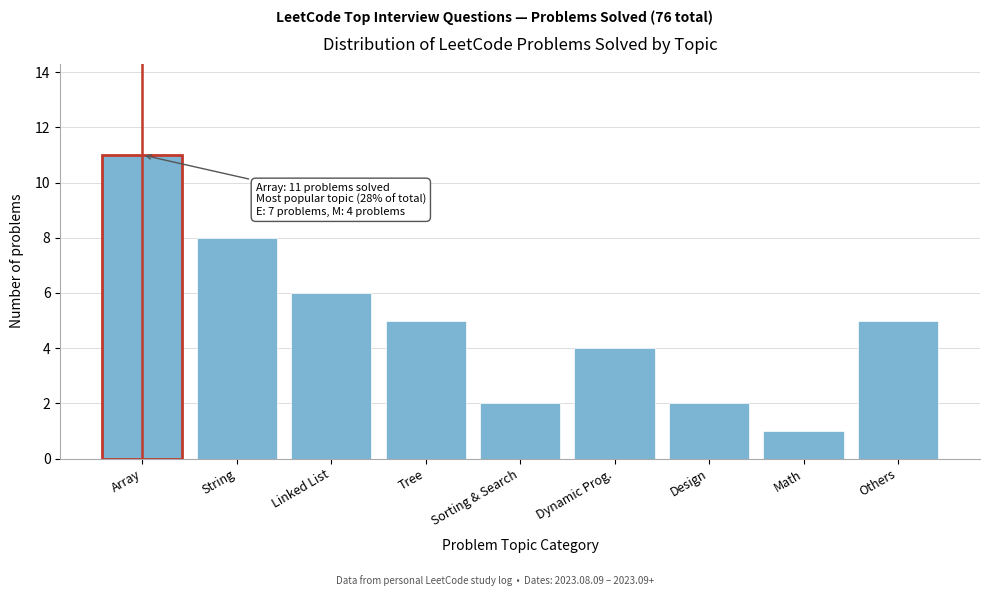

Reading left to right, list all the values displayed in this chart.

Array=11	String=8	Linked List=6	Tree=5	Sorting & Search=2	Dynamic Prog.=4	Design=2	Math=1	Others=5